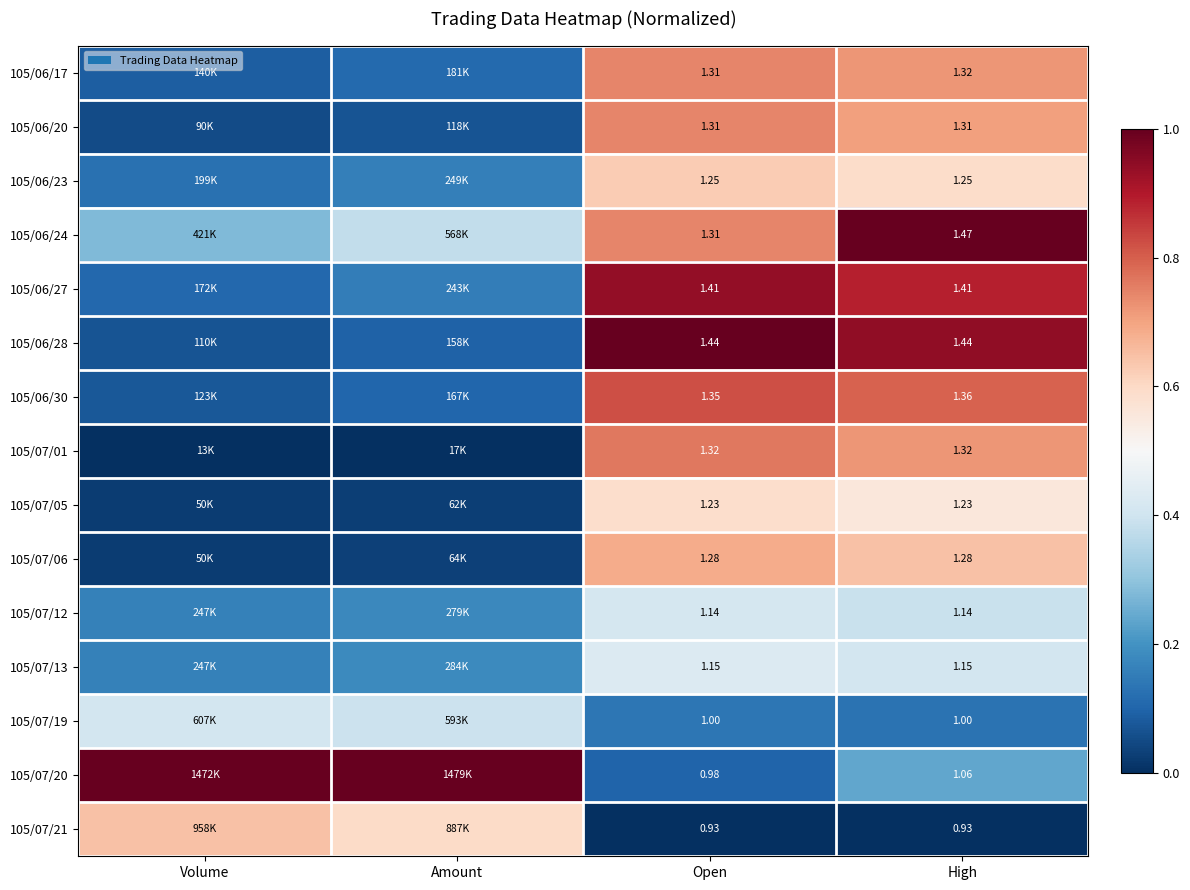

What is the sum of all 105/06/30 values?

1.8